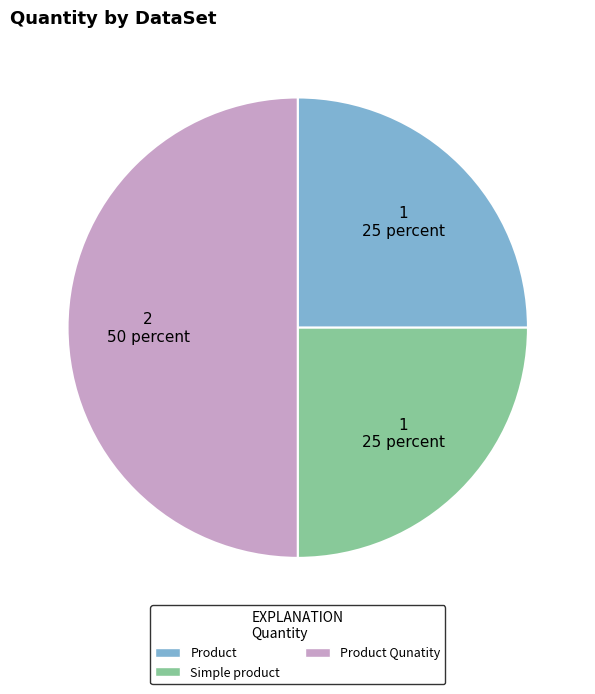

Between Product Qunatity and Product, which is larger?

Product Qunatity